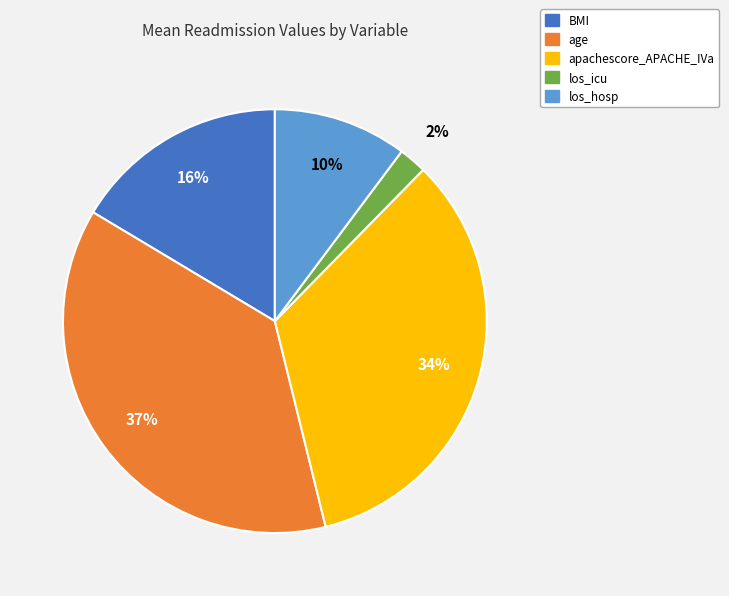

Is it true that BMI is 16% of the pie?

True